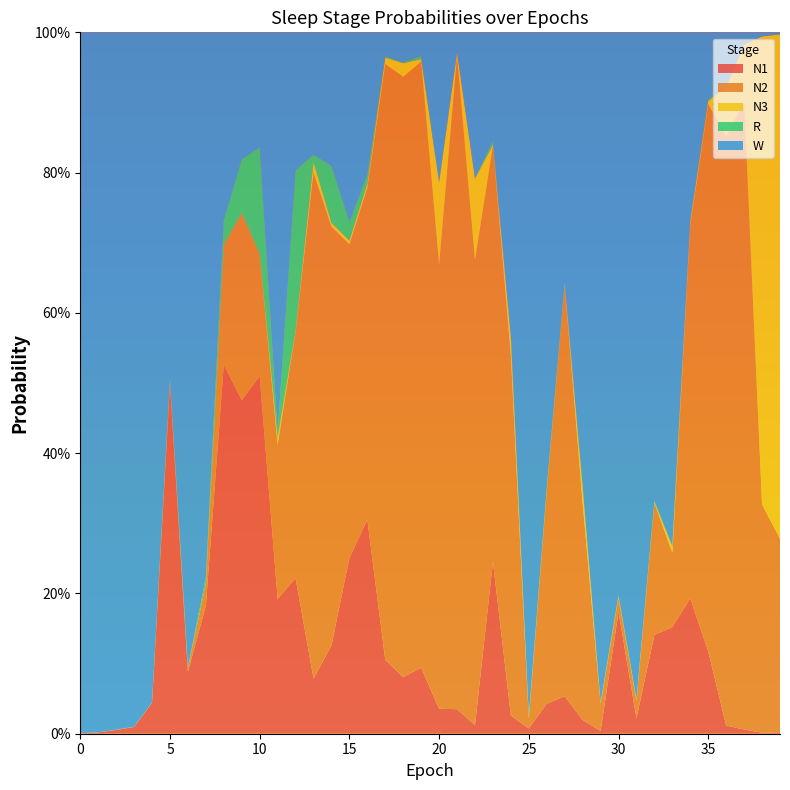

Reading left to right, what are all the values shown in this chart?

N1: 0=0.0	1=0.0	2=0.0	3=0.0	4=0.0	5=0.5	6=0.1	7=0.2	8=0.5	9=0.5	10=0.5	11=0.2	12=0.2	13=0.1	14=0.1	15=0.3	16=0.3	17=0.1	18=0.1	19=0.1	20=0.0	21=0.0	22=0.0	23=0.2	24=0.0	25=0.0	26=0.0	27=0.1	28=0.0	29=0.0	30=0.2	31=0.0	32=0.1	33=0.2	34=0.2	35=0.1	36=0.0	37=0.0	38=0.0	39=0.0
N2: 0=0.0	1=0.0	2=0.0	3=0.0	4=0.0	5=0.0	6=0.0	7=0.0	8=0.2	9=0.3	10=0.2	11=0.2	12=0.4	13=0.7	14=0.6	15=0.4	16=0.5	17=0.8	18=0.9	19=0.9	20=0.6	21=0.9	22=0.7	23=0.6	24=0.5	25=0.0	26=0.3	27=0.6	28=0.3	29=0.0	30=0.0	31=0.0	32=0.2	33=0.1	34=0.5	35=0.8	36=0.8	37=0.9	38=0.3	39=0.3
N3: 0=0.0	1=0.0	2=0.0	3=0.0	4=0.0	5=0.0	6=0.0	7=0.0	8=0.0	9=0.0	10=0.0	11=0.0	12=0.0	13=0.0	14=0.0	15=0.0	16=0.0	17=0.0	18=0.0	19=0.0	20=0.1	21=0.0	22=0.1	23=0.0	24=0.0	25=0.0	26=0.0	27=0.0	28=0.0	29=0.0	30=0.0	31=0.0	32=0.0	33=0.0	34=0.0	35=0.0	36=0.1	37=0.1	38=0.7	39=0.7
R: 0=0.0	1=0.0	2=0.0	3=0.0	4=0.0	5=0.0	6=0.0	7=0.0	8=0.0	9=0.1	10=0.2	11=0.0	12=0.2	13=0.0	14=0.1	15=0.0	16=0.0	17=0.0	18=0.0	19=0.0	20=0.0	21=0.0	22=0.0	23=0.0	24=0.0	25=0.0	26=0.0	27=0.0	28=0.0	29=0.0	30=0.0	31=0.0	32=0.0	33=0.0	34=0.0	35=0.0	36=0.0	37=0.0	38=0.0	39=0.0
W: 0=1.0	1=1.0	2=1.0	3=1.0	4=1.0	5=0.5	6=0.9	7=0.8	8=0.3	9=0.2	10=0.2	11=0.6	12=0.2	13=0.2	14=0.2	15=0.3	16=0.2	17=0.0	18=0.0	19=0.0	20=0.2	21=0.0	22=0.2	23=0.2	24=0.4	25=1.0	26=0.6	27=0.4	28=0.6	29=1.0	30=0.8	31=1.0	32=0.7	33=0.7	34=0.3	35=0.1	36=0.1	37=0.0	38=0.0	39=0.0